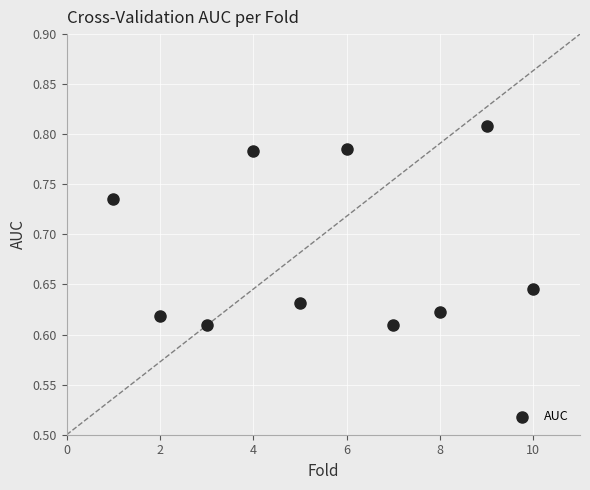

What is the average X value?

5.5